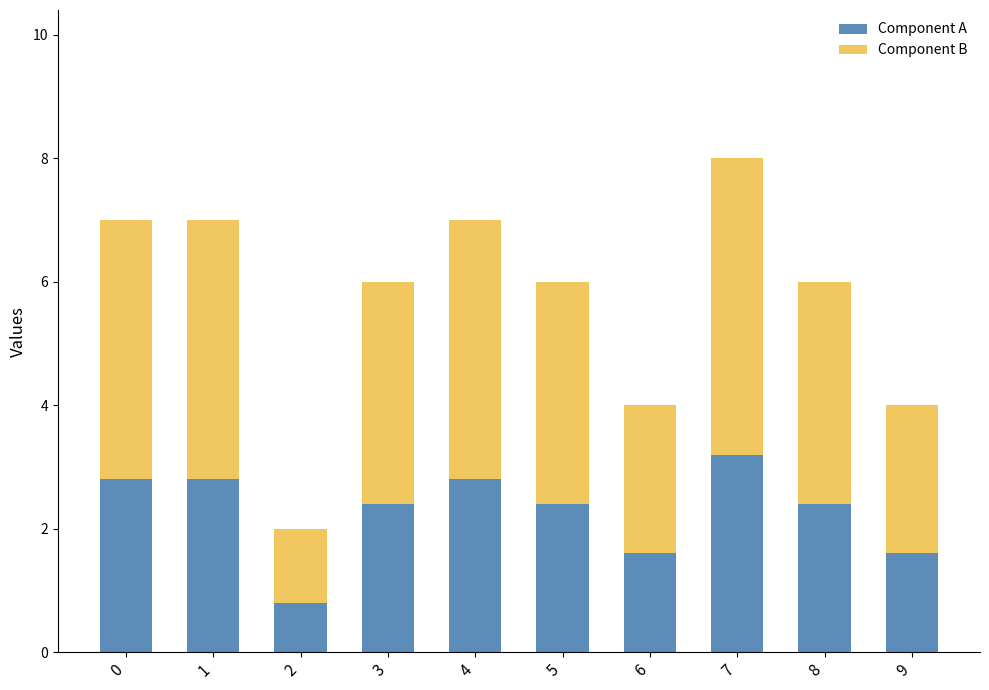

What is the total value across all series at 9?

4.0